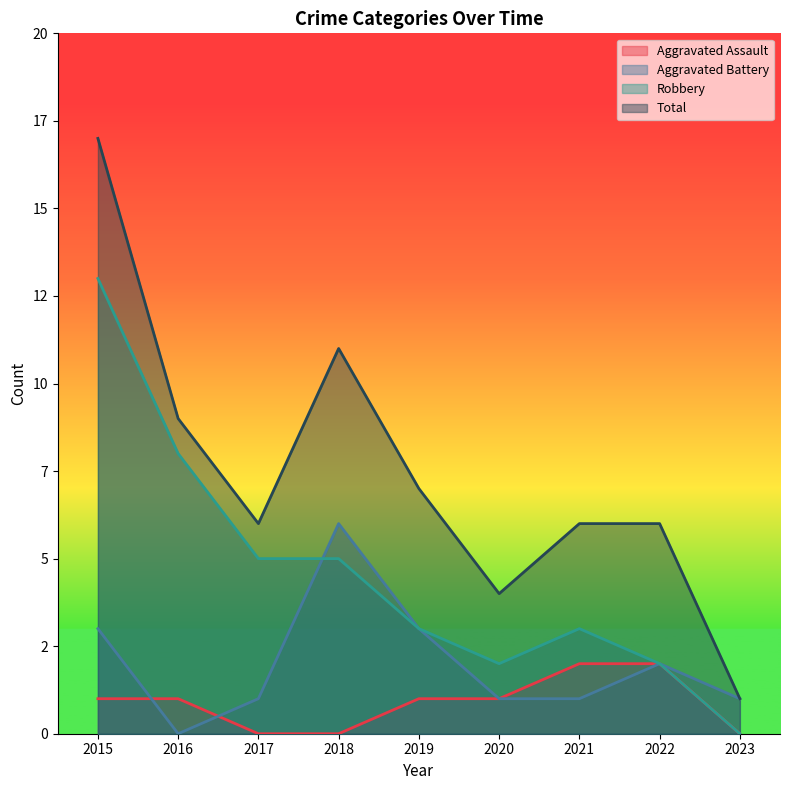

Which category has the highest value across all series?

2015